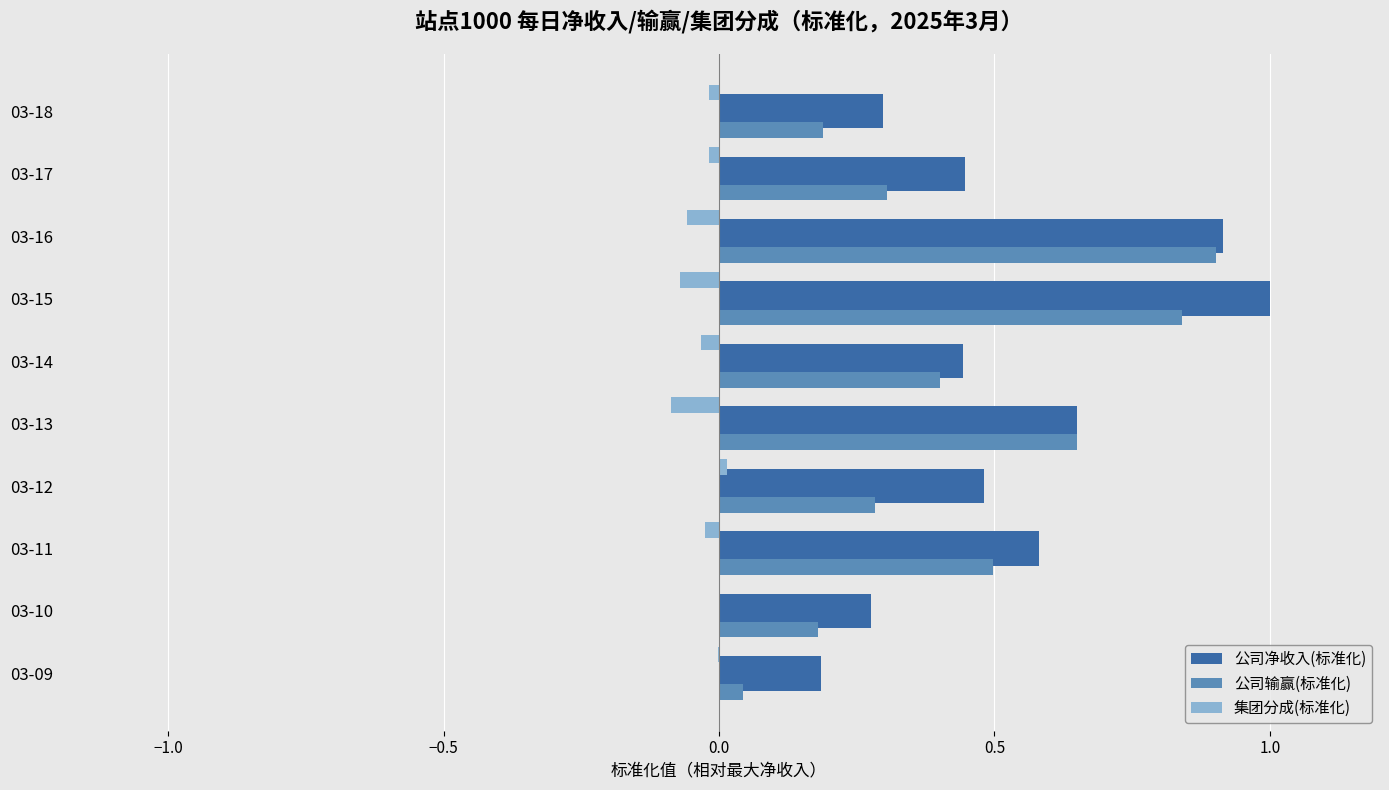

What is the sum of all 集团分成(标准化) values?

-0.3